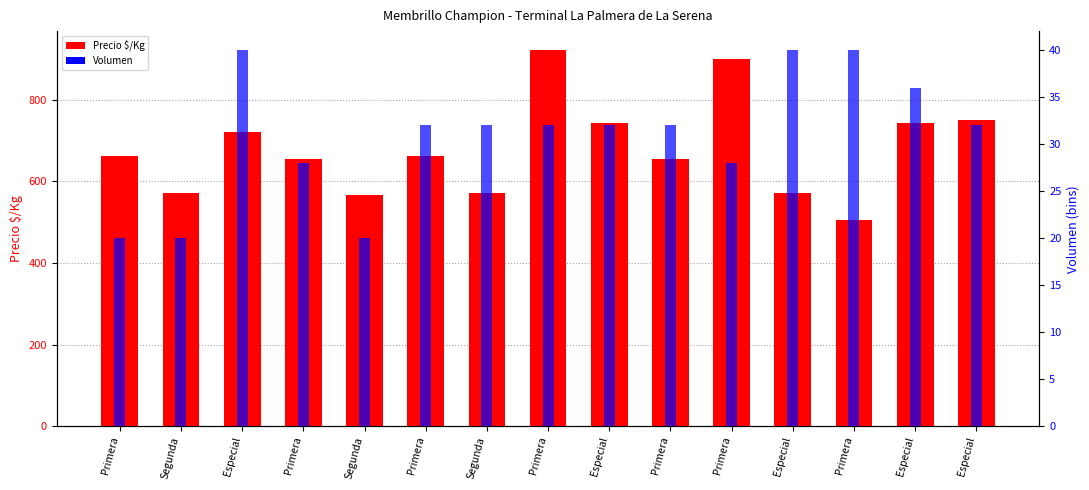

What is the highest value of the Precio $/Kg series?

922